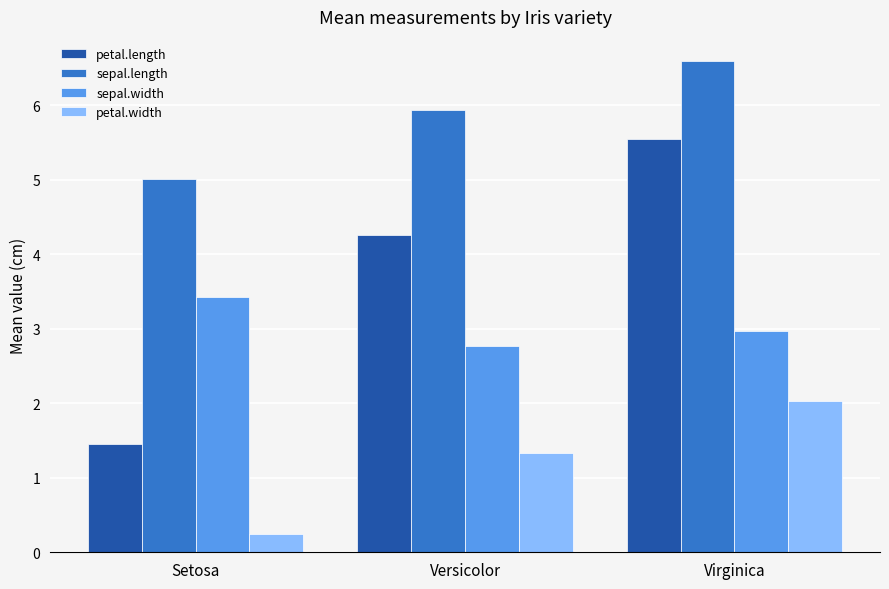

Rank the series at Setosa from highest to lowest value.

sepal.length, sepal.width, petal.length, petal.width